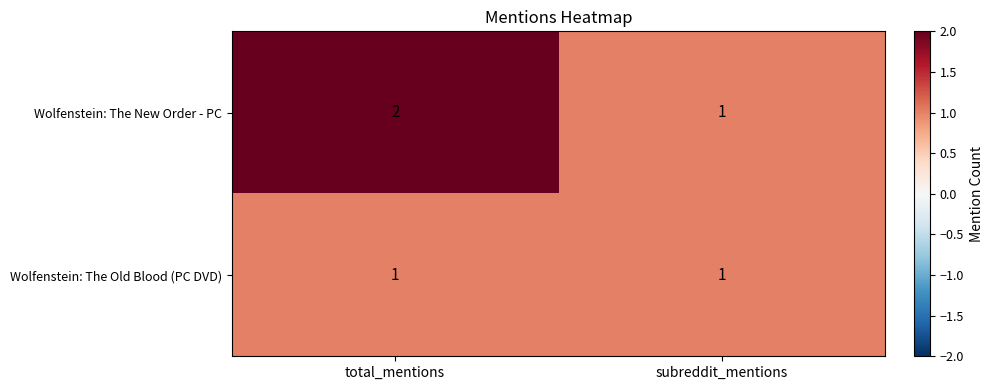

What is the total value across all series at subreddit_mentions?

2